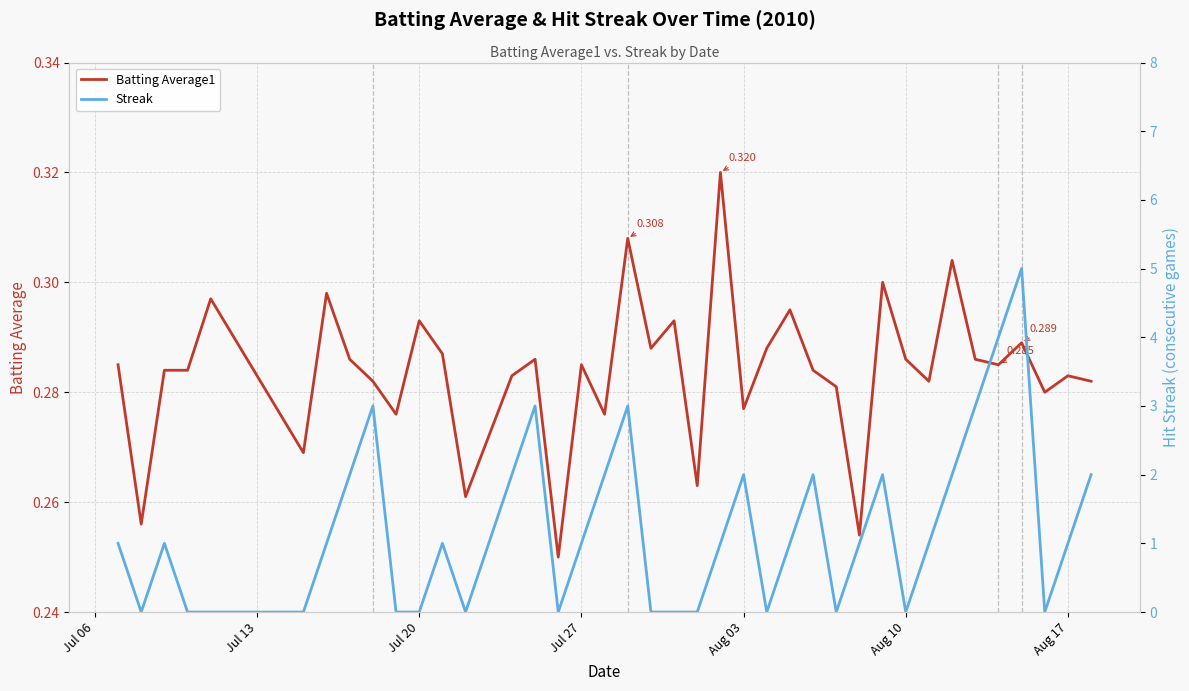

How many data points in Streak are less than 1?

15